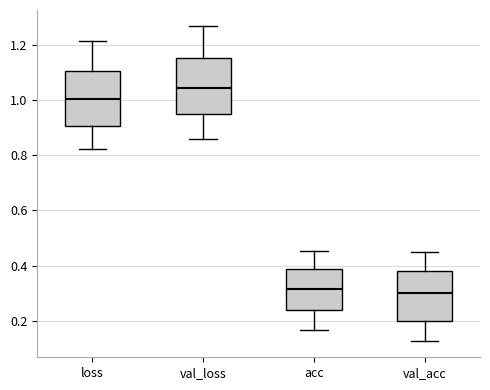

Reading left to right, read every box against the y-axis: the position of its median line, the range the box covers, and the ends of its whiskers. The values are not printed on the chart, so give them approximately, as read against the axis.

loss: median 1.00, box 0.90 to 1.10, whiskers 0.82 to 1.22
val_loss: median 1.04, box 0.94 to 1.16, whiskers 0.86 to 1.26
acc: median 0.32, box 0.24 to 0.38, whiskers 0.16 to 0.46
val_acc: median 0.30, box 0.20 to 0.38, whiskers 0.12 to 0.46